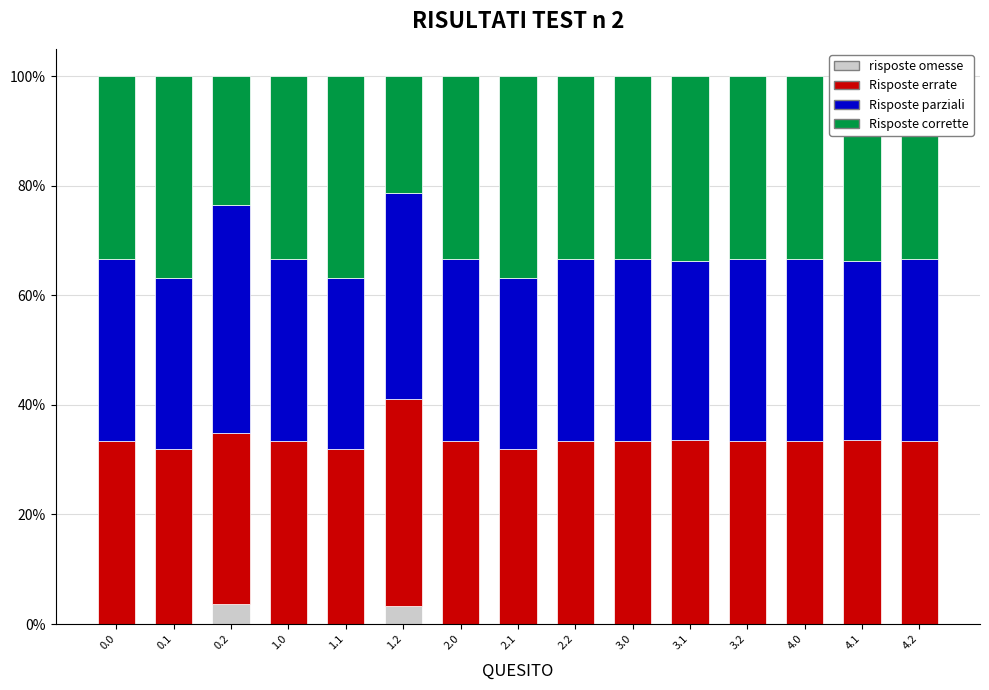

The Risposte corrette series shows 0.3 at 1.2. True or false?

False